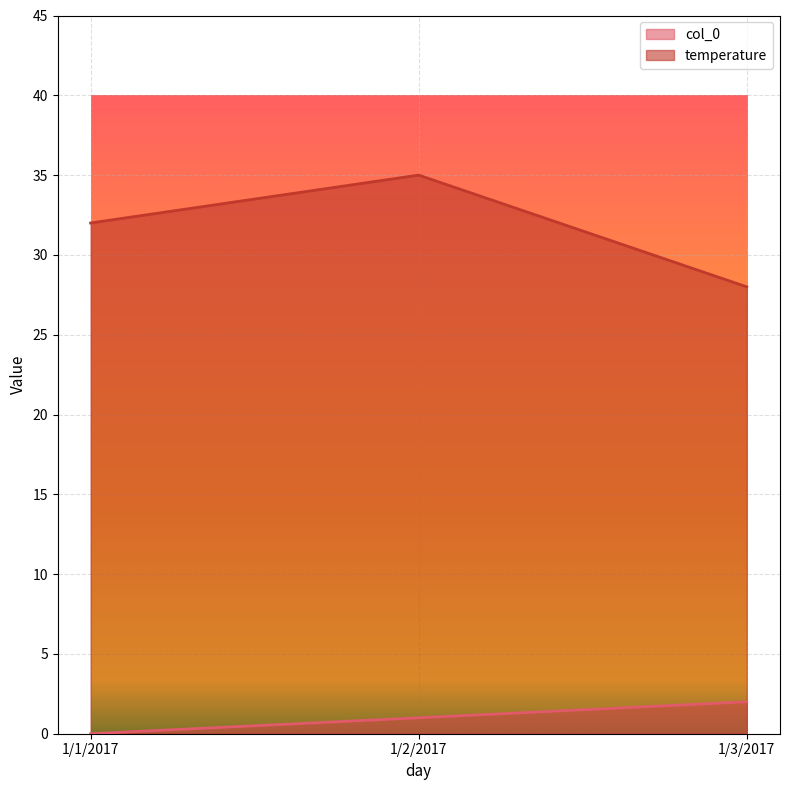

Which has a higher value, 1/3/2017 or 1/1/2017?

1/3/2017